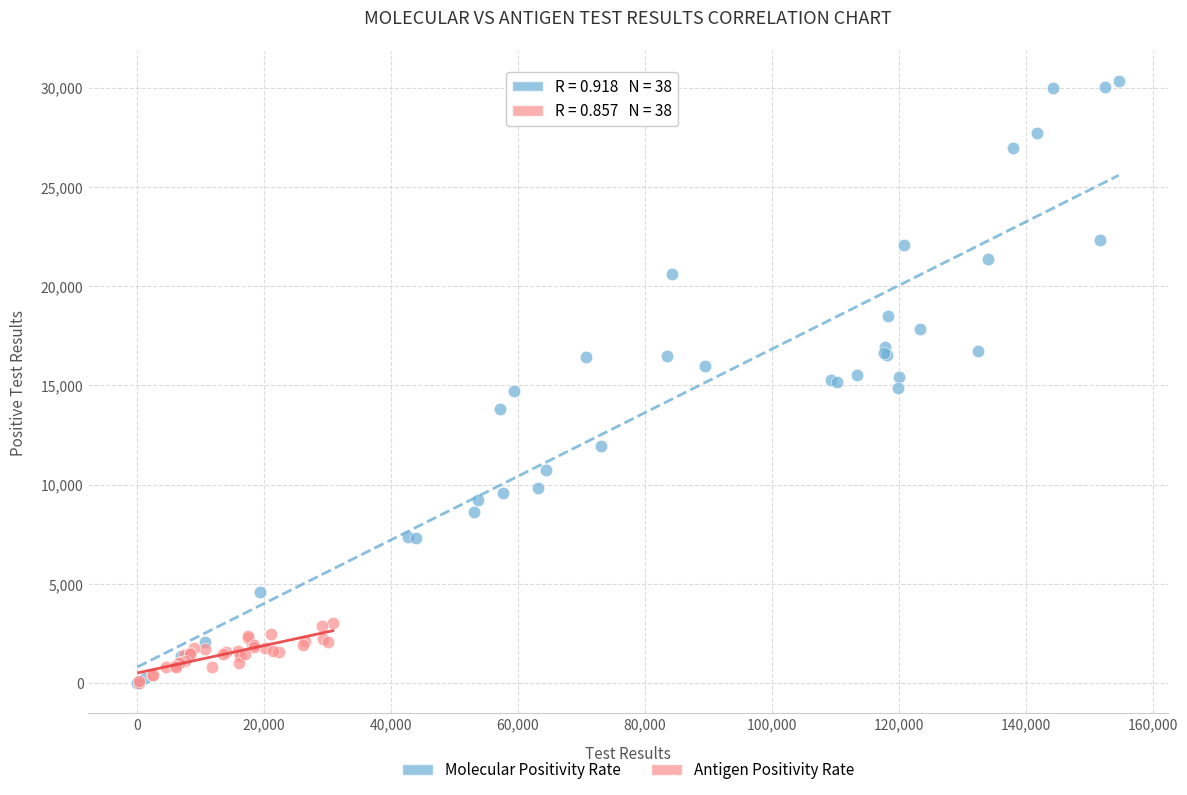

Which series reaches the maximum Y coordinate?

Molecular Positivity Rate